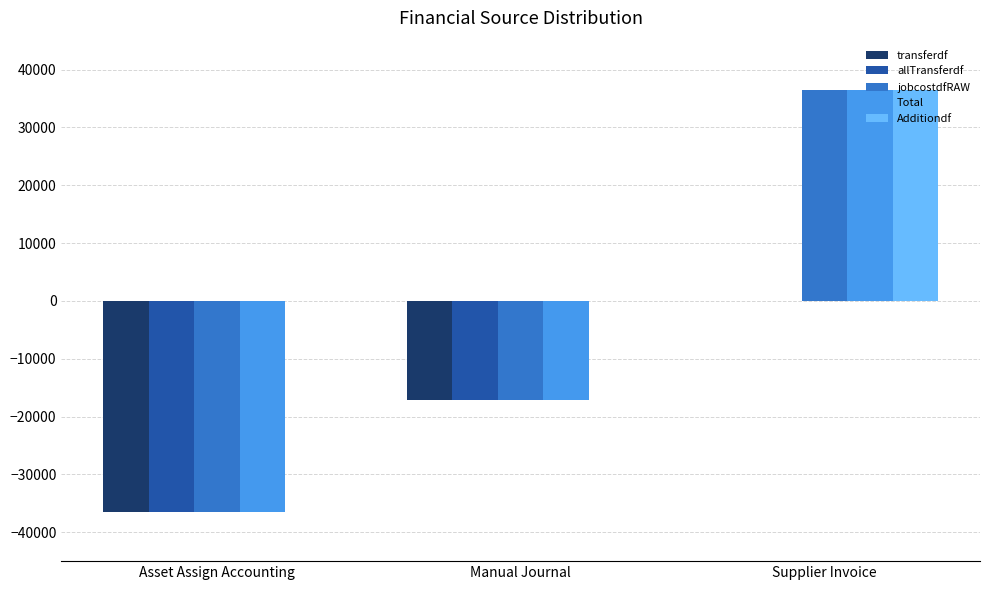

How many categories are shown in the chart?

3